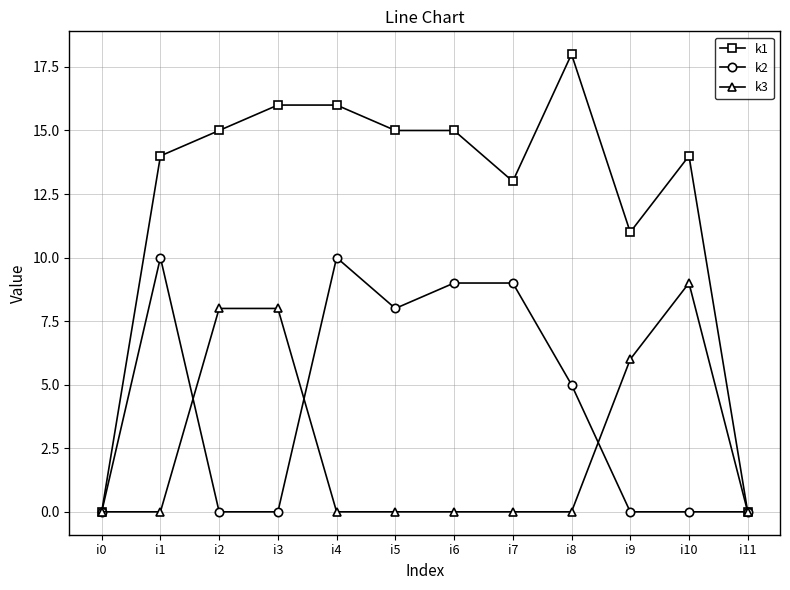

True or false: k2 has more than 1 points higher than both neighbors.

True